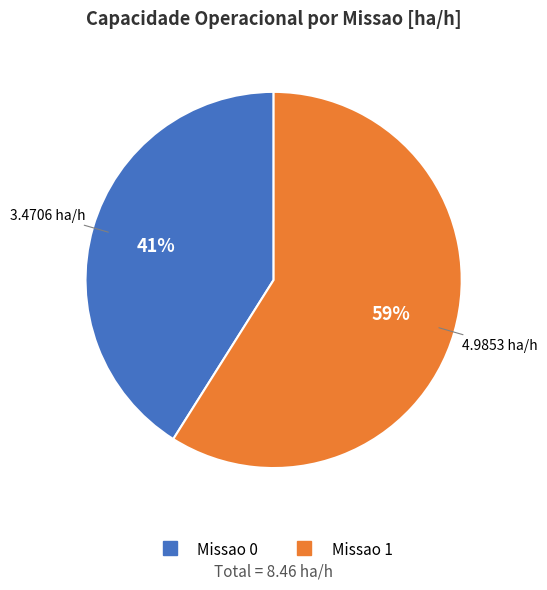

To the nearest percent, what percentage of the pie is Missao 0?

41%